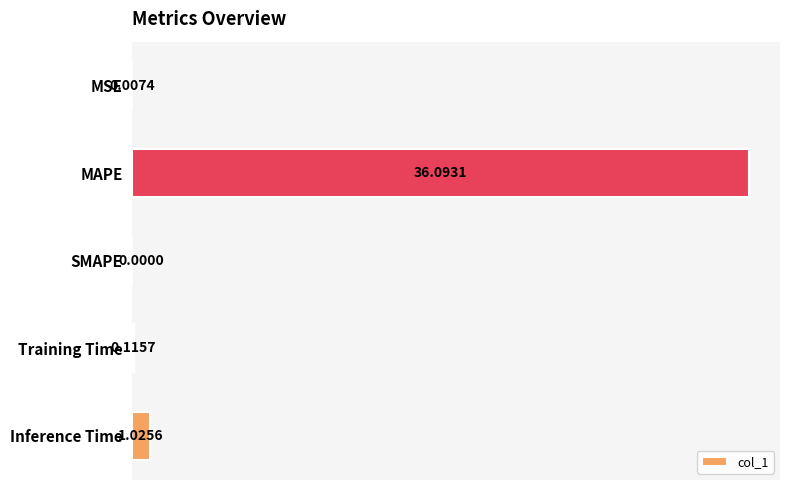

What is the sum of the values at MAPE and SMAPE?

36.1